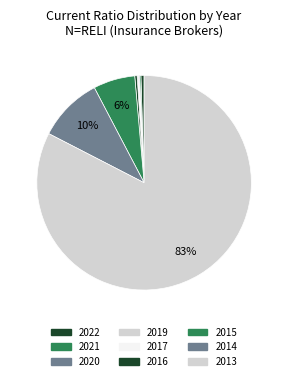

To the nearest percent, what is the average slice percentage?

11%